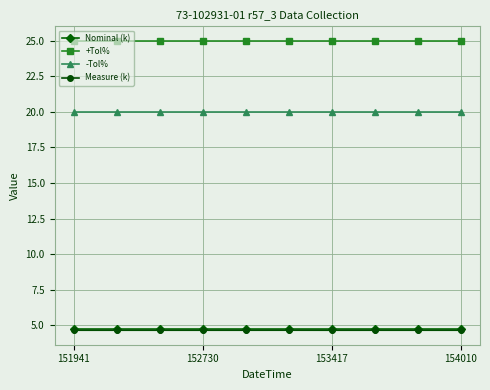

What is the minimum value shown in the chart?

4.6